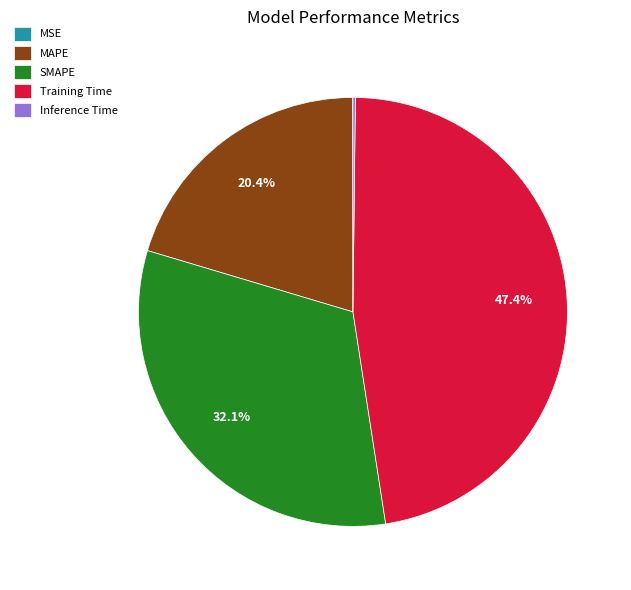

Which slice is the largest?

Training Time